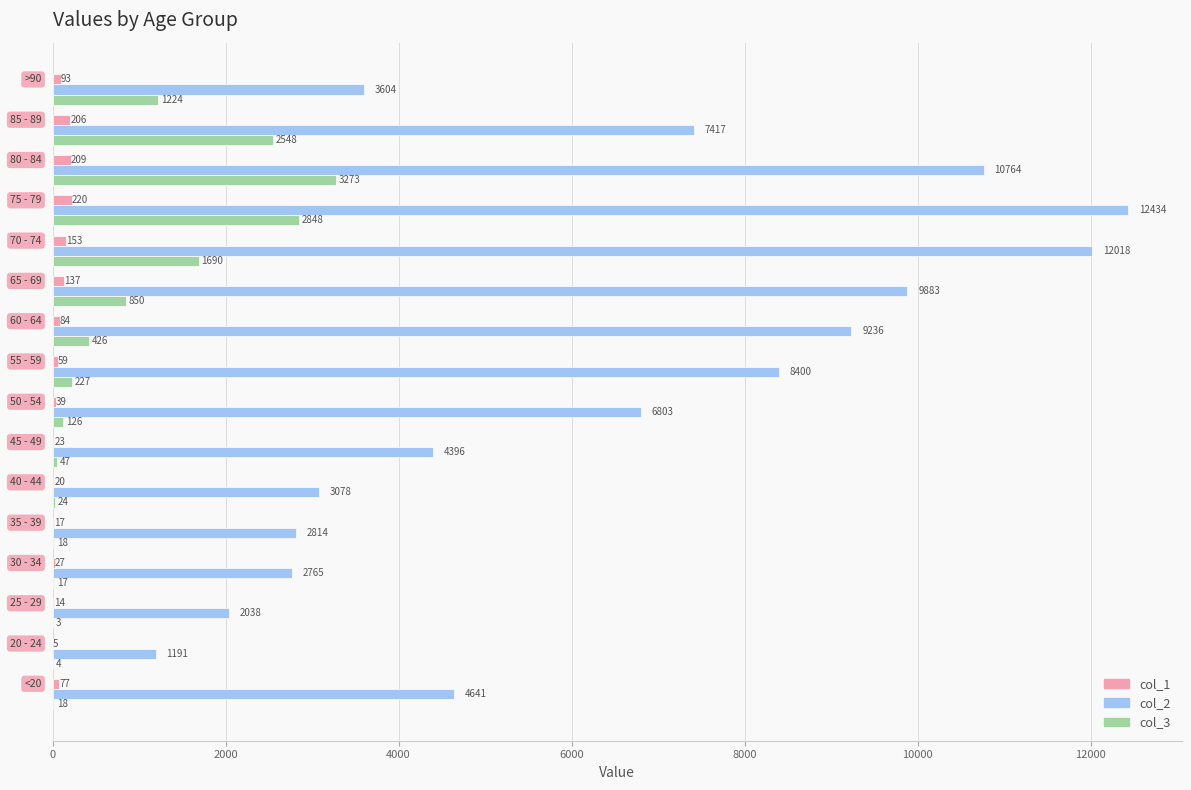

How many distinct data groups are displayed?

3